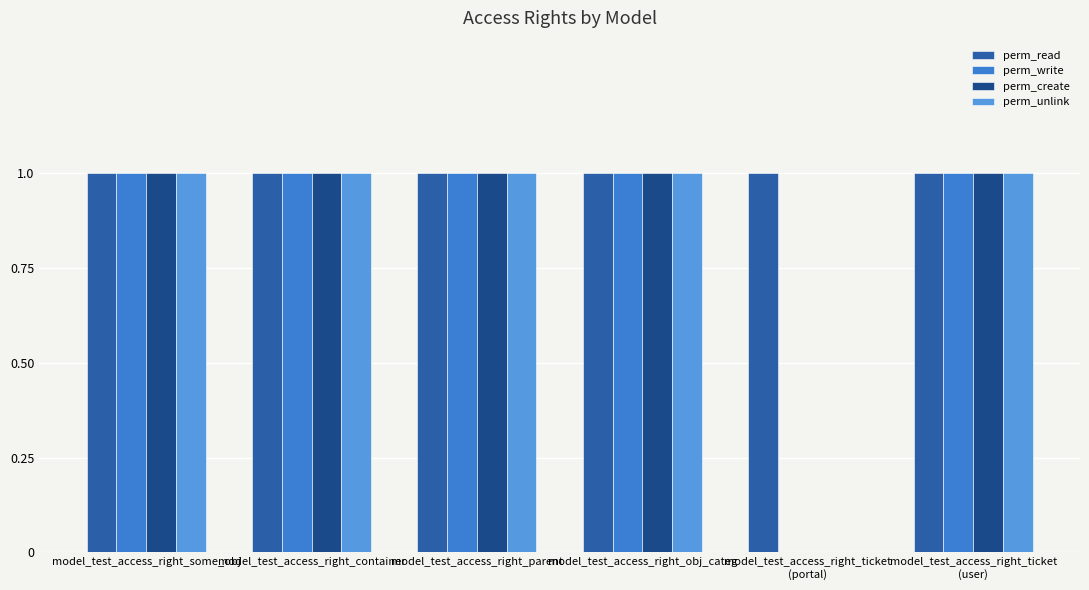

True or false: perm_read has a value of 1 at model_test_access_right_some_obj.

True